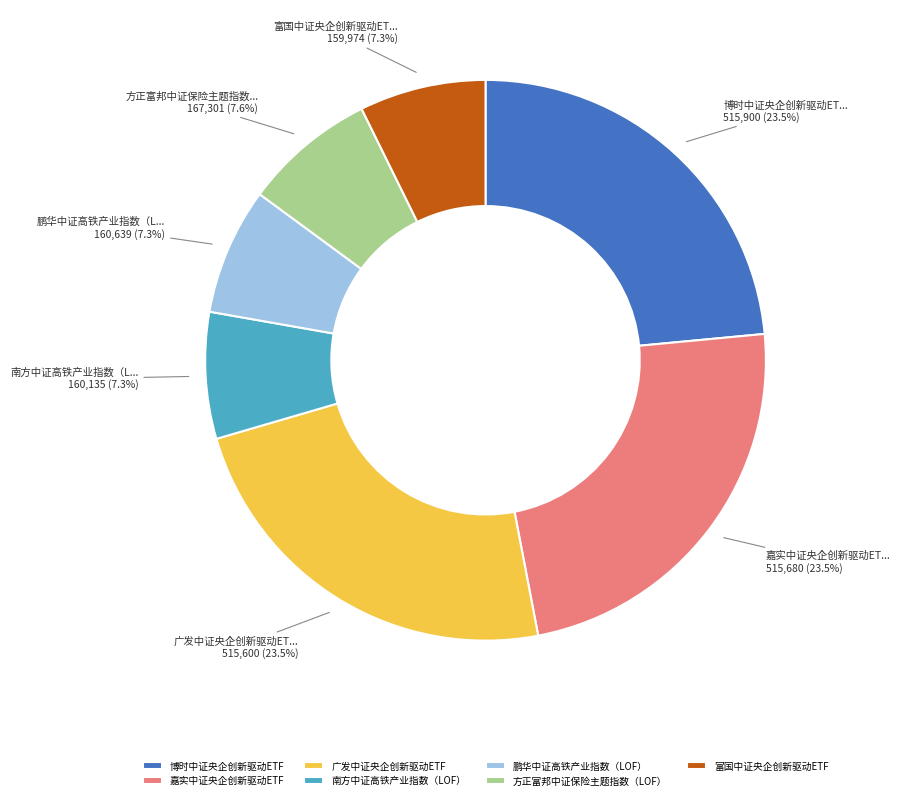

What percentage is the 鹏华中证高铁产业指数（LOF） slice, to the nearest percent?

7%